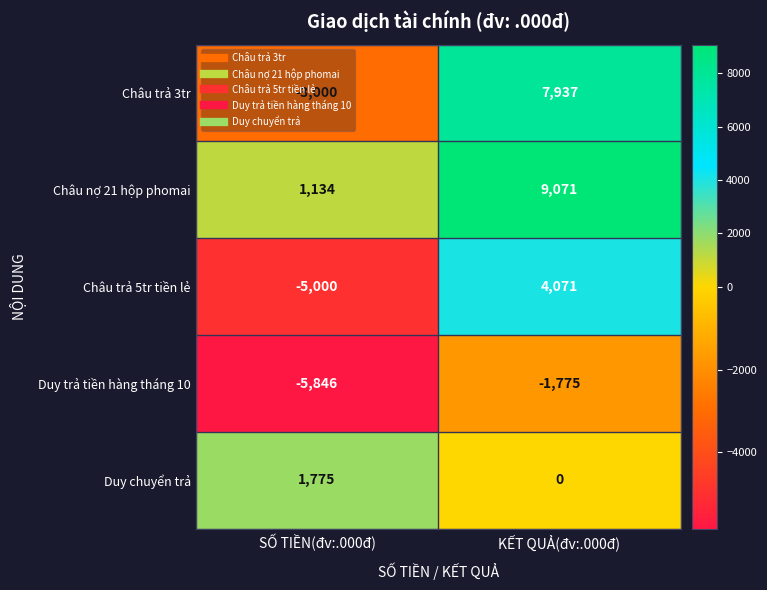

What is the minimum value shown in the chart?

-5846